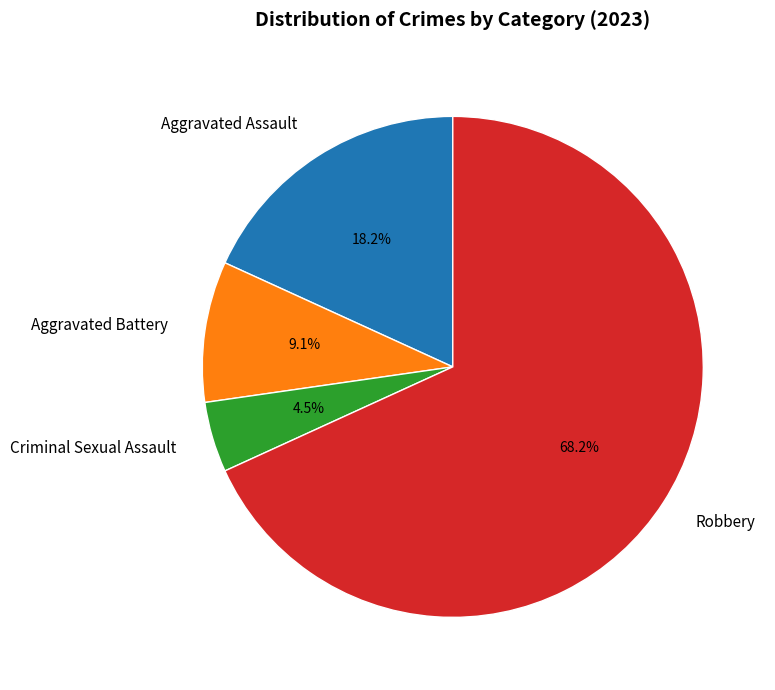

Rank the categories by value from highest to lowest.

Robbery, Aggravated Assault, Aggravated Battery, Criminal Sexual Assault